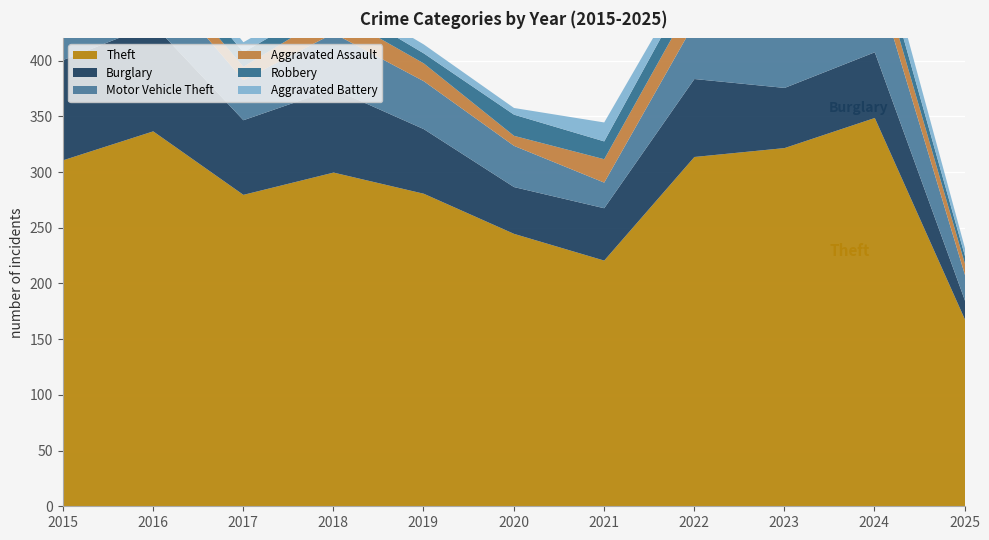

What are all the series names shown in the legend?

Theft, Burglary, Motor Vehicle Theft, Aggravated Assault, Robbery, Aggravated Battery